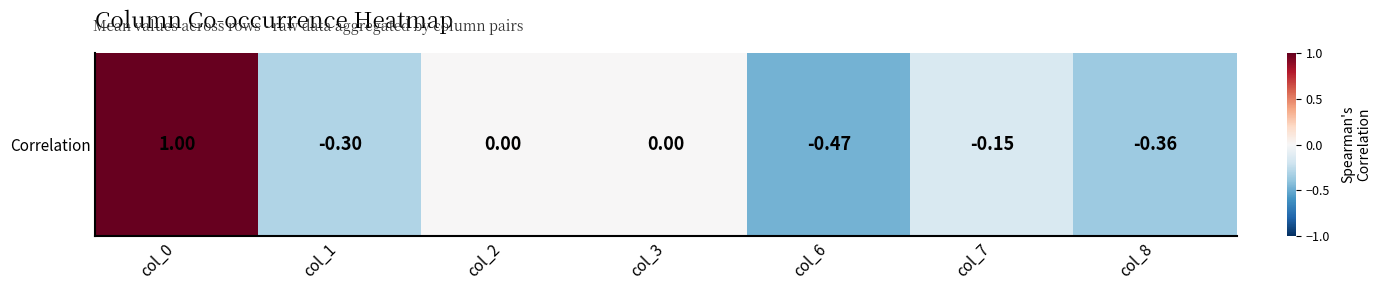

The value at col_6 is -0.6. True or false?

False